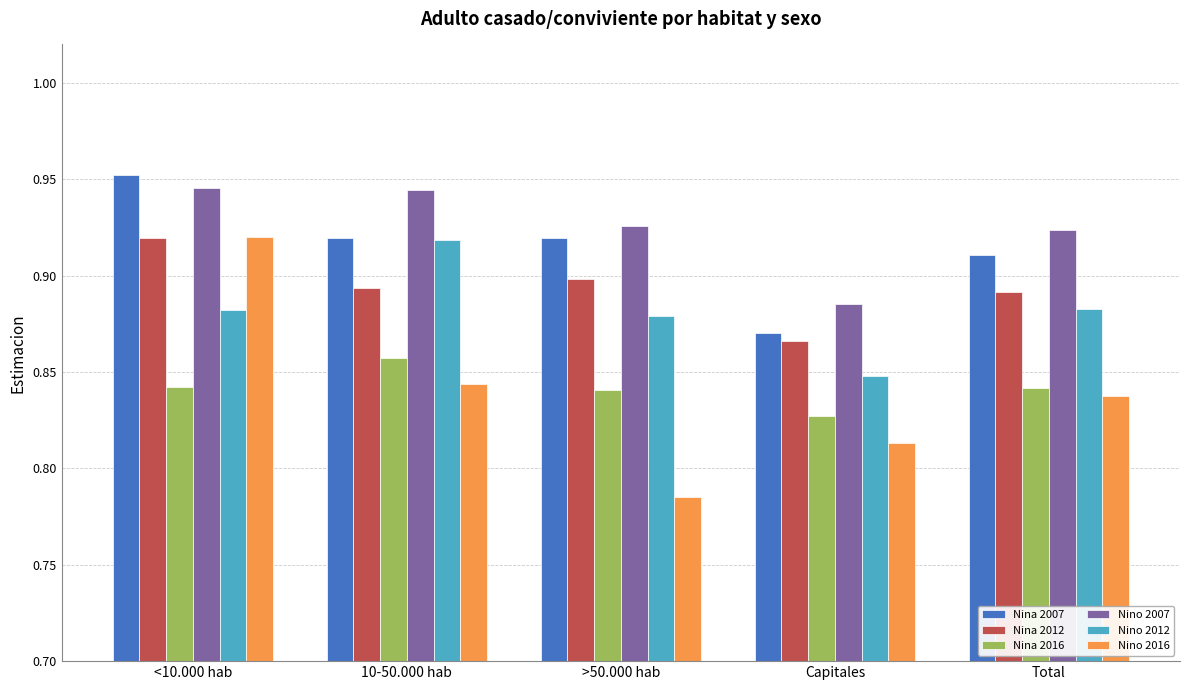

The Nina 2016 series shows 1.3 at Total. True or false?

False